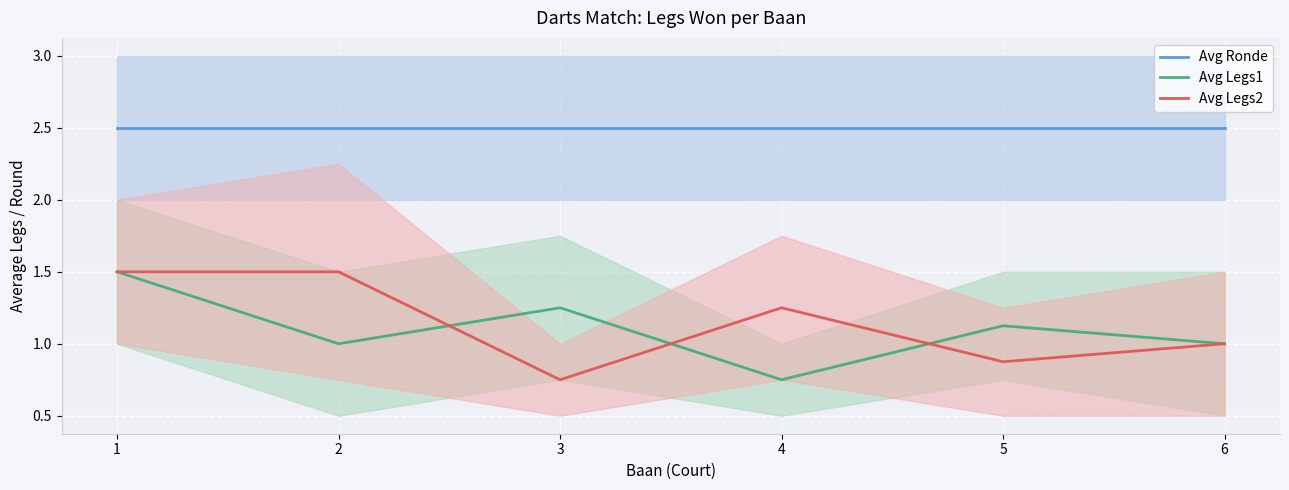

Read the Avg Legs2 value at 3.

0.8